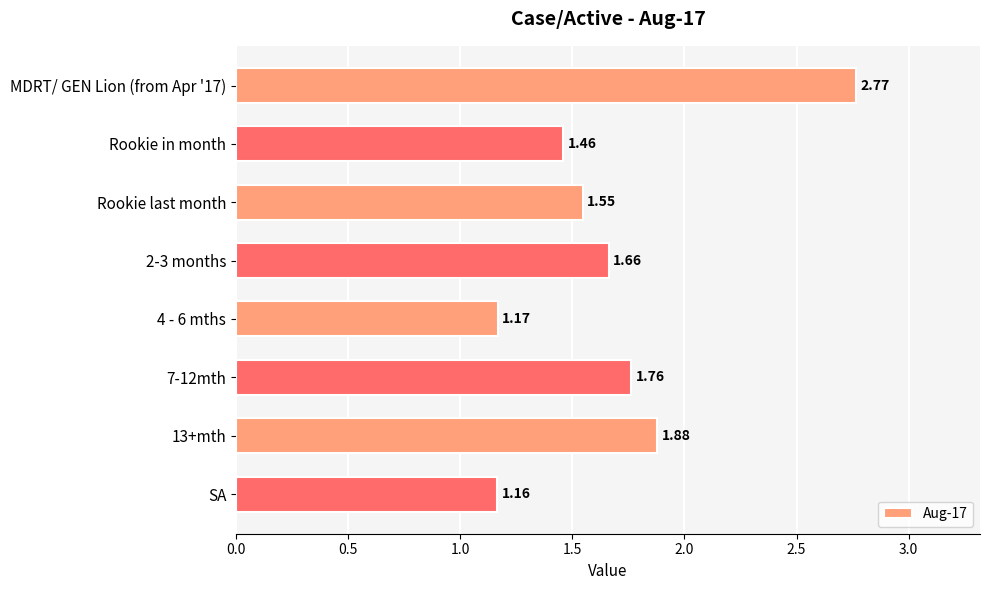

At which category does the chart reach its minimum across all series?

SA